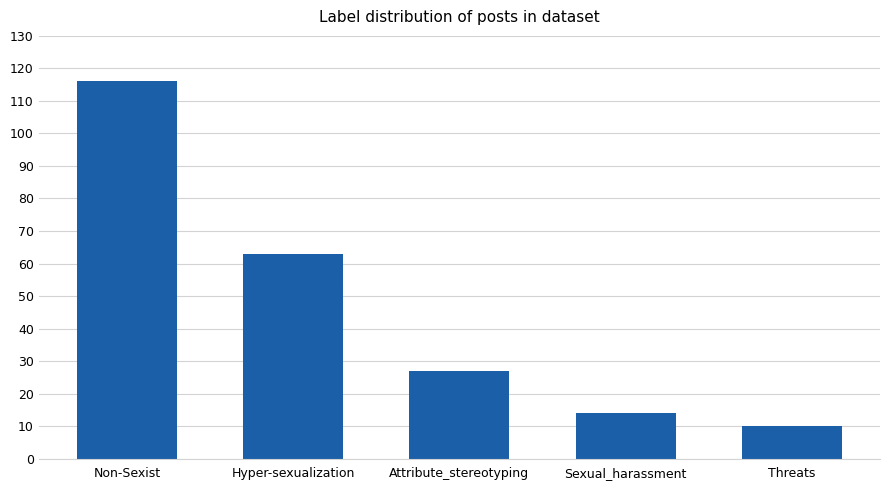

True or false: the data shows 116 at Non-Sexist.

True